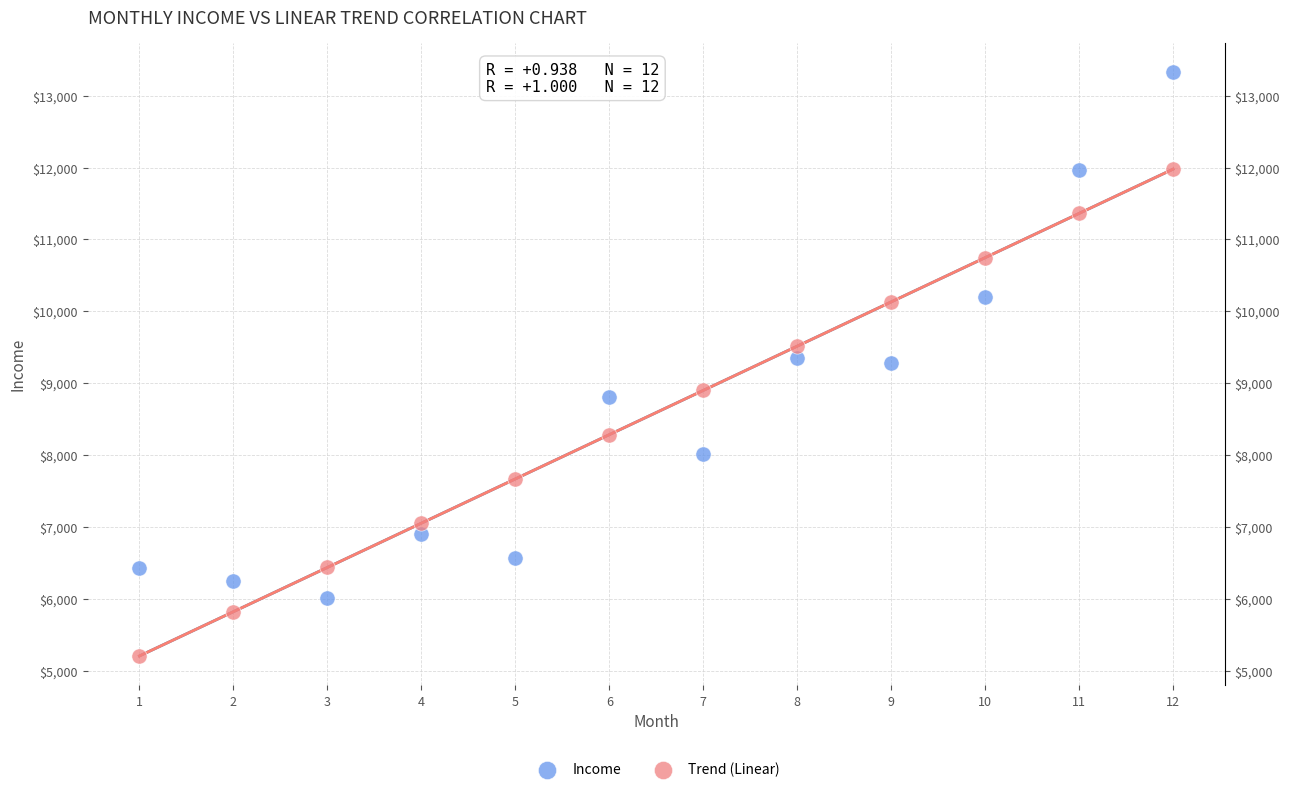

Which series has the widest spread of Y values?

Income